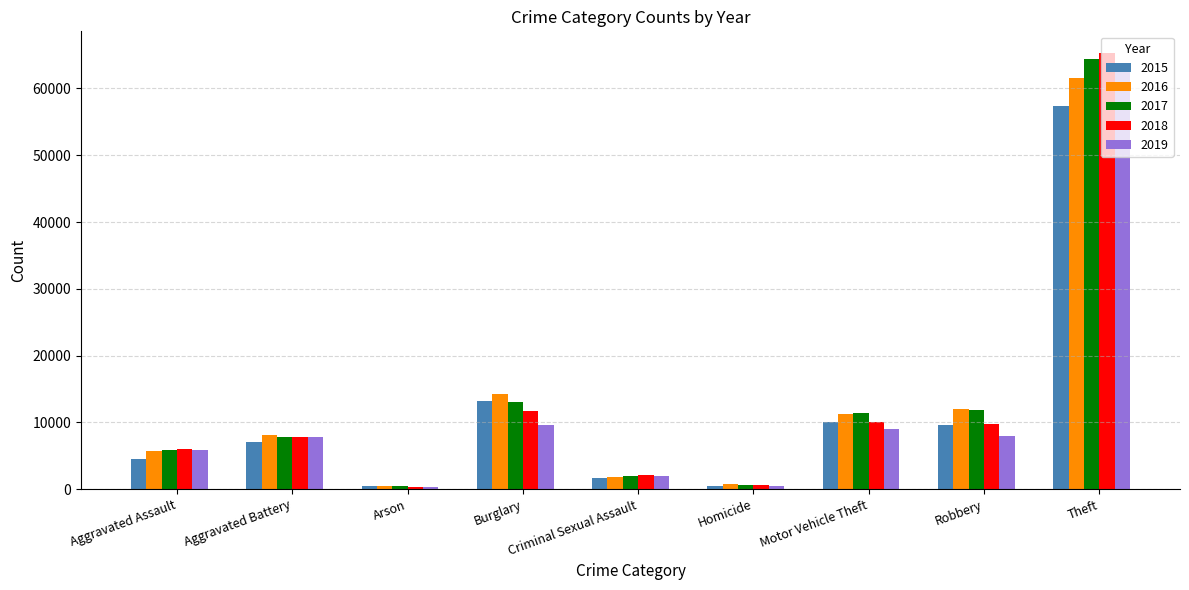

What is the maximum value shown in the chart?

65290